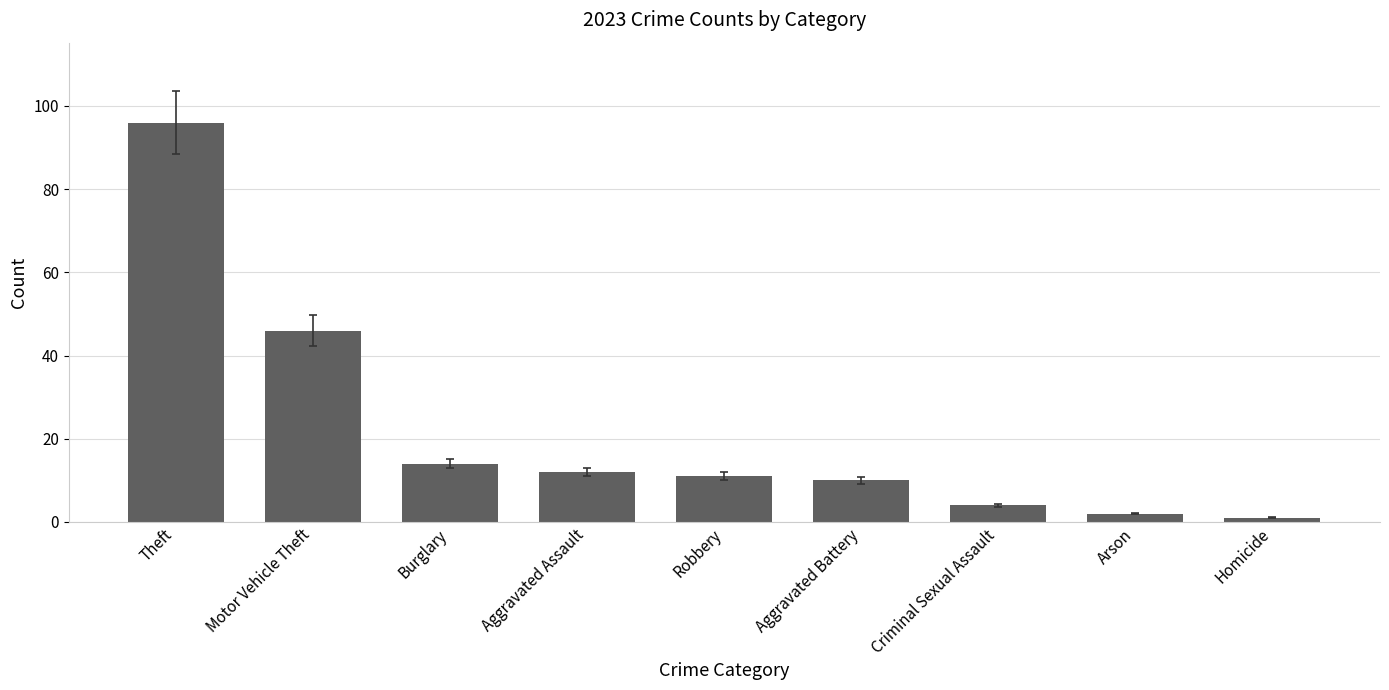

Which label corresponds to the smallest value in the chart?

Homicide